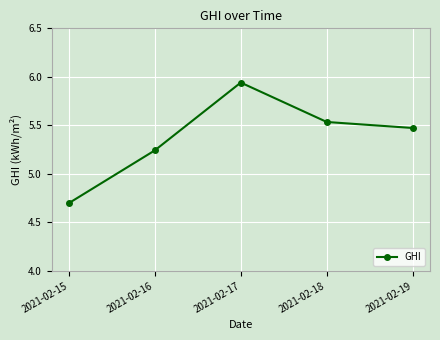

Where is the first local maximum?

2021-02-17